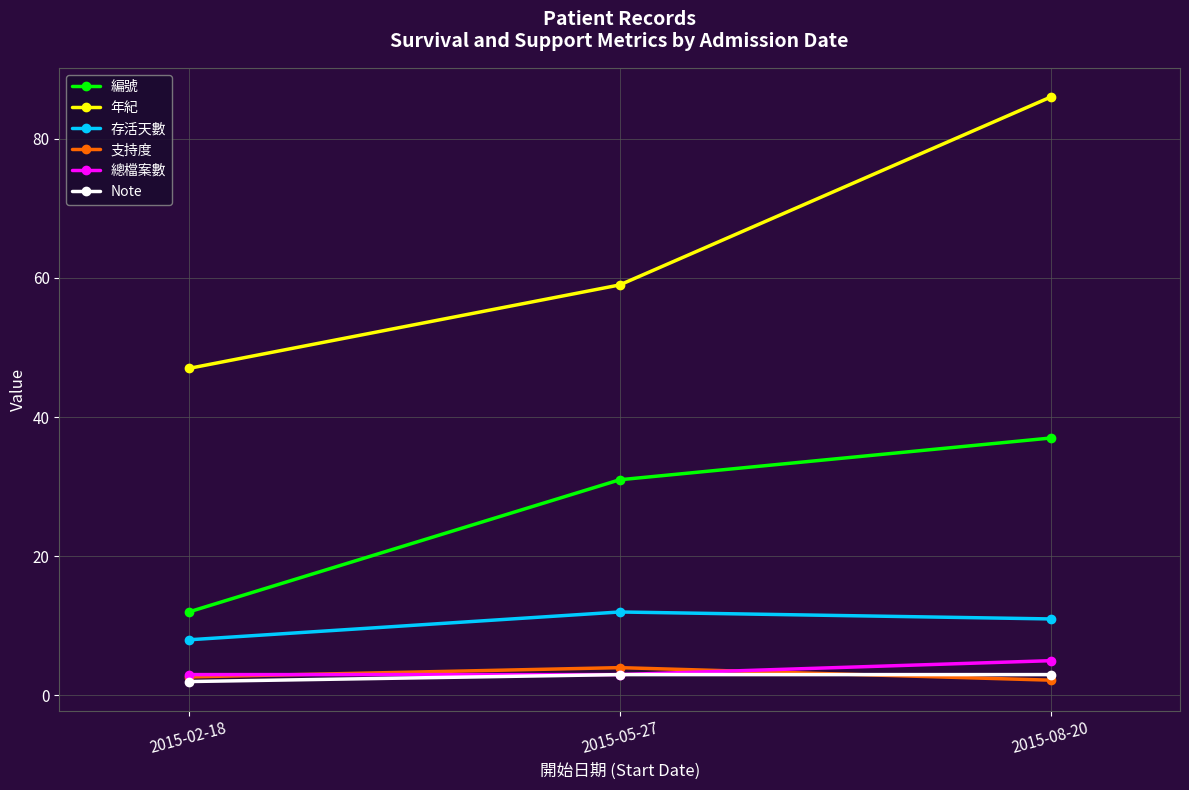

Reading left to right, extract all data points from this chart.

編號: 12.0	31.0	37.0
年紀: 47.0	59.0	86.0
存活天數: 8.0	12.0	11.0
支持度: 2.7	4.0	2.2
總檔案數: 3.0	3.0	5.0
Note: 2.0	3.0	3.0